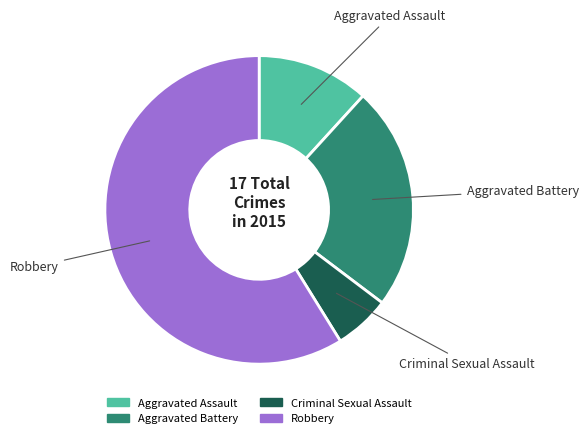

Do Aggravated Battery and Robbery together represent more than half of the pie?

Yes